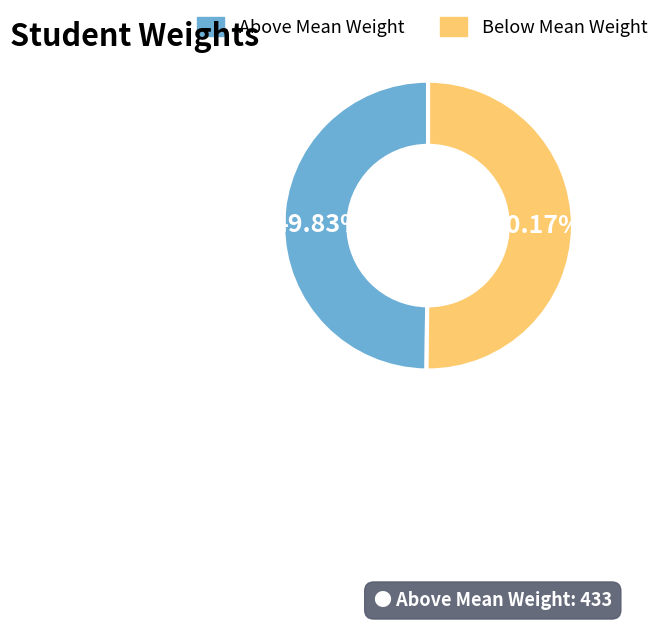

Is there a majority slice in this chart?

Yes